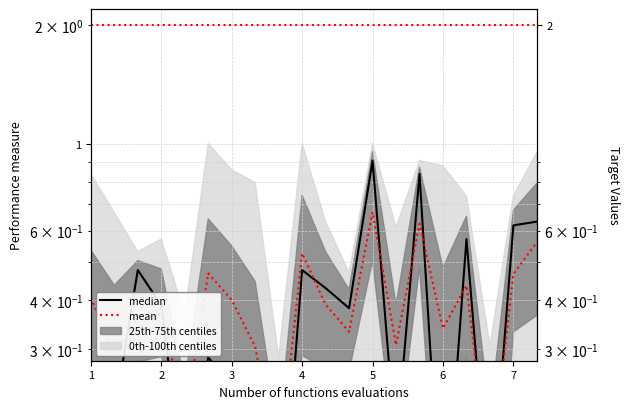

Between 1 and 7, which series saw the biggest shift?

median